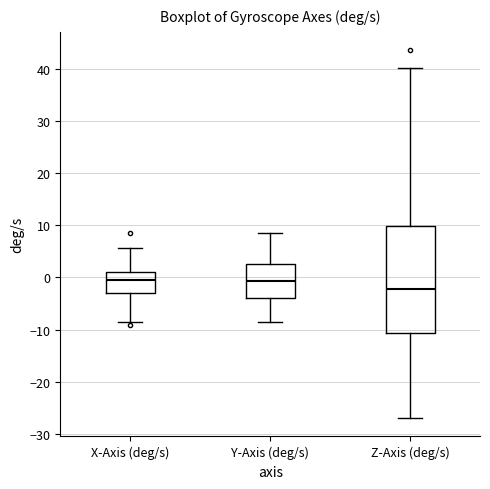

Reading left to right, transcribe this box plot: for each box, give where its median line is, the range the box spans, and where its two whiskers end, as read against the y-axis. The values are not printed on the chart, so give them approximately, as read against the axis.

X-Axis (deg/s): median 0, box -3 to 1, whiskers -9 to 6
Y-Axis (deg/s): median -1, box -4 to 3, whiskers -9 to 8
Z-Axis (deg/s): median -2, box -11 to 10, whiskers -27 to 40